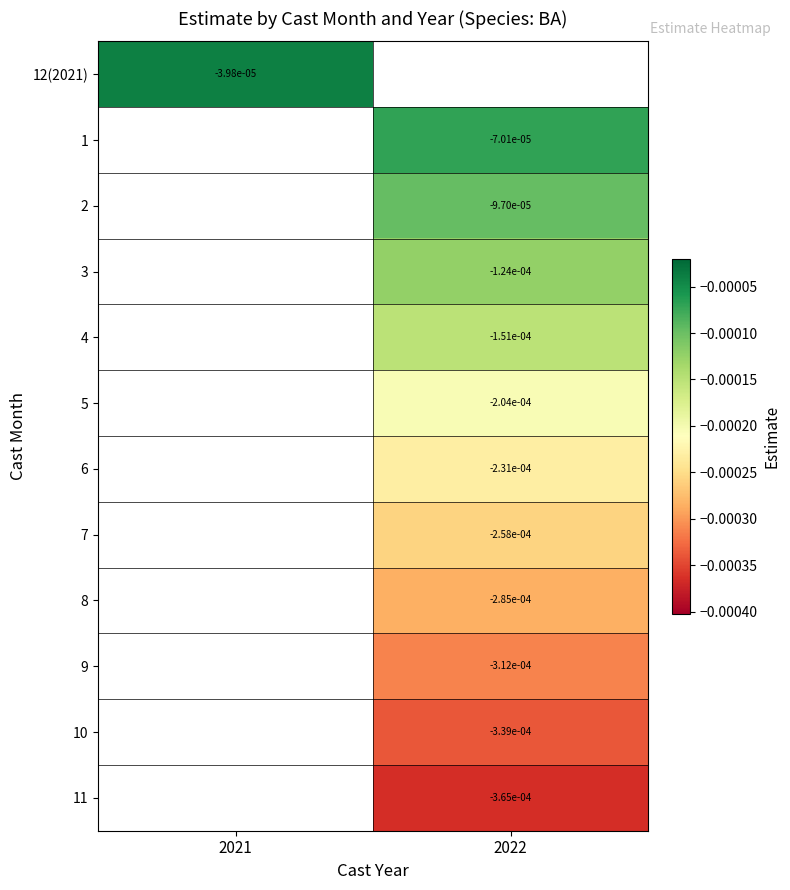

List the series in order of their peak value, highest first.

12(2021), 1, 2, 3, 4, 5, 6, 7, 8, 9, 10, 11